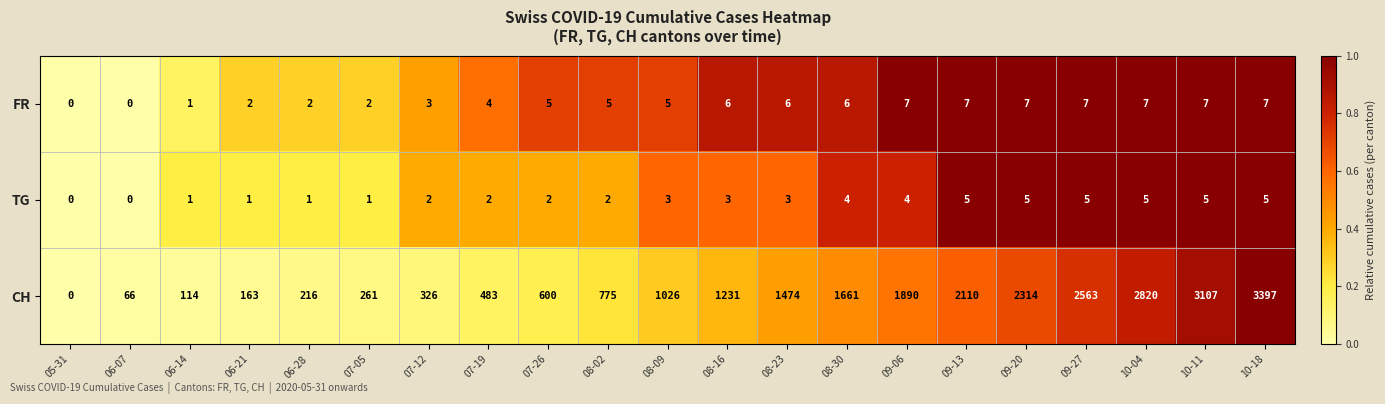

Which series has the largest range (max minus min)?

CH